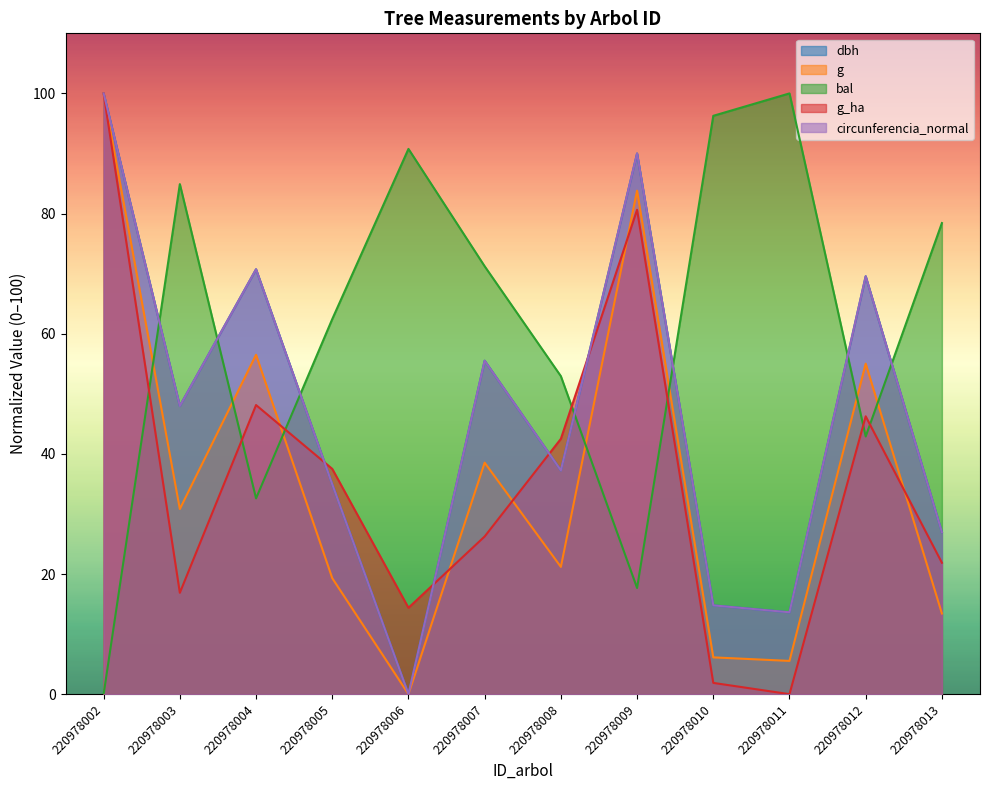

Which series changed the most between 220978005 and 220978010?

g_ha